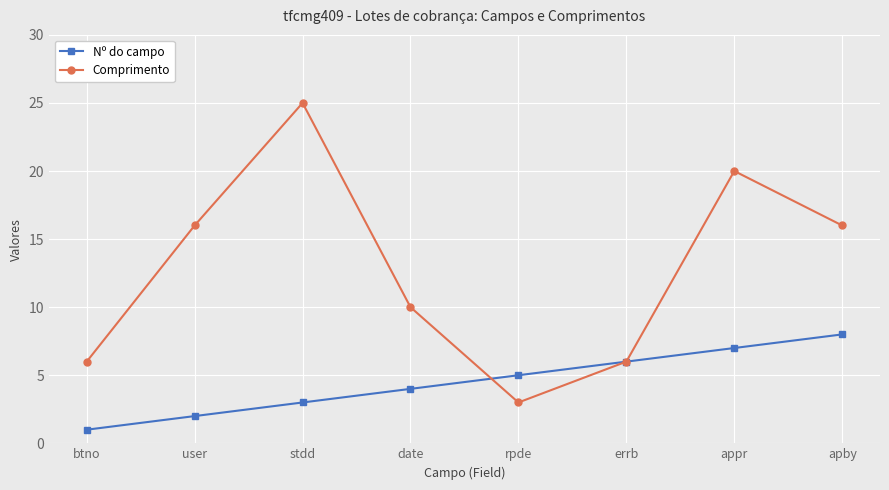

What is the value of the Comprimento point at the 2nd from the left?

16